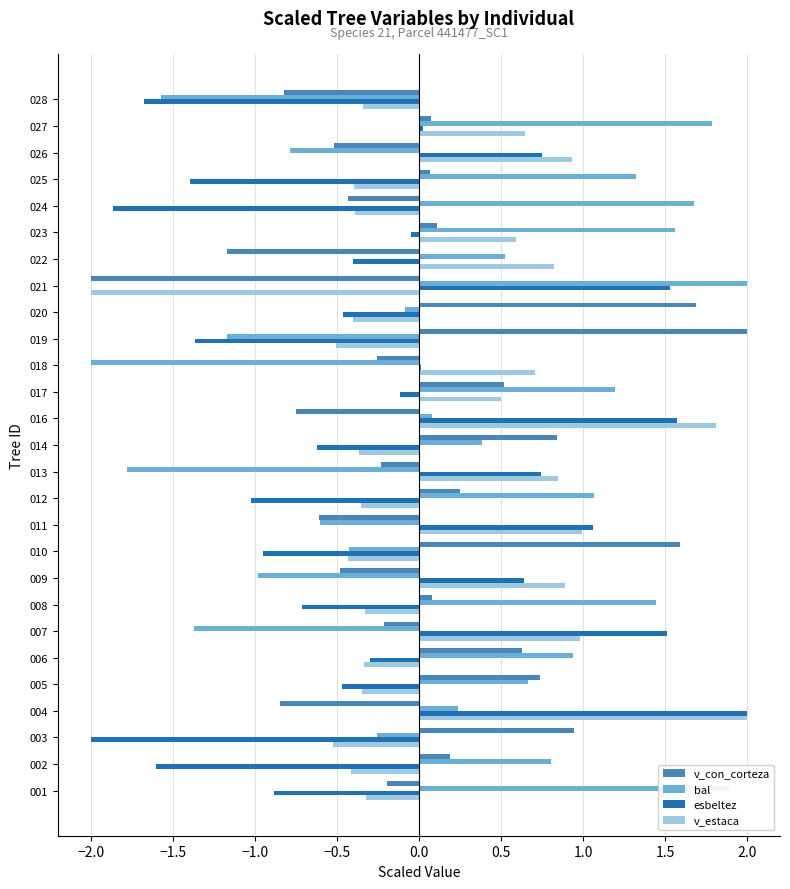

What is the maximum value shown in the chart?

2.0